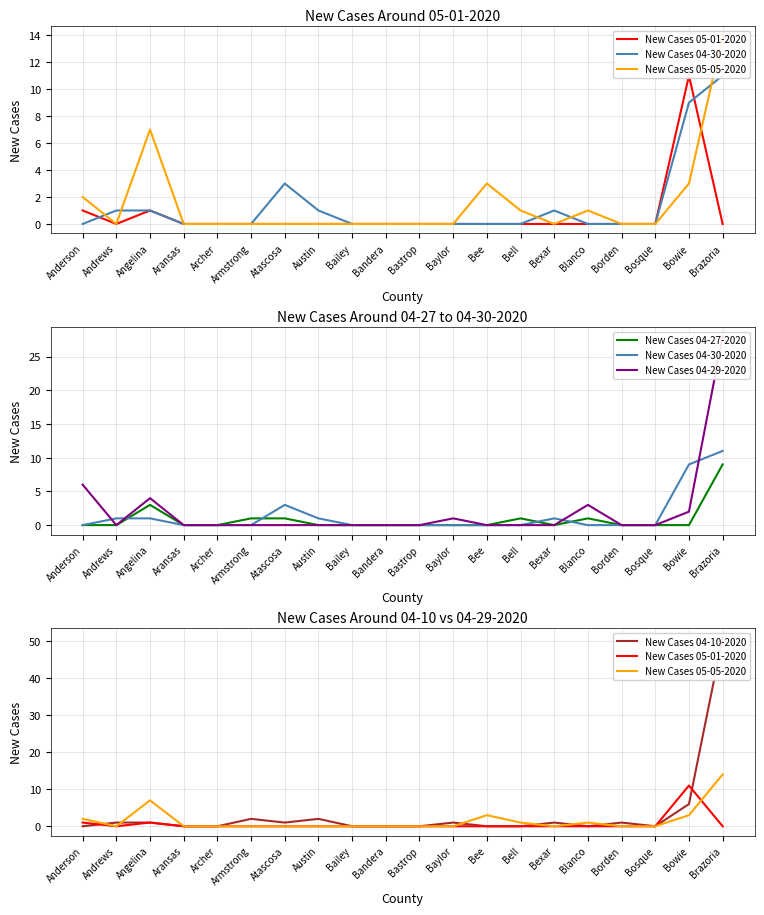

Reading left to right, list all the values displayed in this chart.

New Cases 05-01-2020: Anderson=1	Andrews=0	Angelina=1	Aransas=0	Archer=0	Armstrong=0	Atascosa=0	Austin=0	Bailey=0	Bandera=0	Bastrop=0	Baylor=0	Bee=0	Bell=0	Bexar=0	Blanco=0	Borden=0	Bosque=0	Bowie=11	Brazoria=0
New Cases 04-30-2020: Anderson=0	Andrews=1	Angelina=1	Aransas=0	Archer=0	Armstrong=0	Atascosa=3	Austin=1	Bailey=0	Bandera=0	Bastrop=0	Baylor=0	Bee=0	Bell=0	Bexar=1	Blanco=0	Borden=0	Bosque=0	Bowie=9	Brazoria=11
New Cases 05-05-2020: Anderson=2	Andrews=0	Angelina=7	Aransas=0	Archer=0	Armstrong=0	Atascosa=0	Austin=0	Bailey=0	Bandera=0	Bastrop=0	Baylor=0	Bee=3	Bell=1	Bexar=0	Blanco=1	Borden=0	Bosque=0	Bowie=3	Brazoria=14
New Cases 04-27-2020: Anderson=0	Andrews=0	Angelina=3	Aransas=0	Archer=0	Armstrong=1	Atascosa=1	Austin=0	Bailey=0	Bandera=0	Bastrop=0	Baylor=0	Bee=0	Bell=1	Bexar=0	Blanco=1	Borden=0	Bosque=0	Bowie=0	Brazoria=9
New Cases 04-29-2020: Anderson=6	Andrews=0	Angelina=4	Aransas=0	Archer=0	Armstrong=0	Atascosa=0	Austin=0	Bailey=0	Bandera=0	Bastrop=0	Baylor=1	Bee=0	Bell=0	Bexar=0	Blanco=3	Borden=0	Bosque=0	Bowie=2	Brazoria=28
New Cases 04-10-2020: Anderson=0	Andrews=1	Angelina=1	Aransas=0	Archer=0	Armstrong=2	Atascosa=1	Austin=2	Bailey=0	Bandera=0	Bastrop=0	Baylor=1	Bee=0	Bell=0	Bexar=1	Blanco=0	Borden=1	Bosque=0	Bowie=6	Brazoria=51